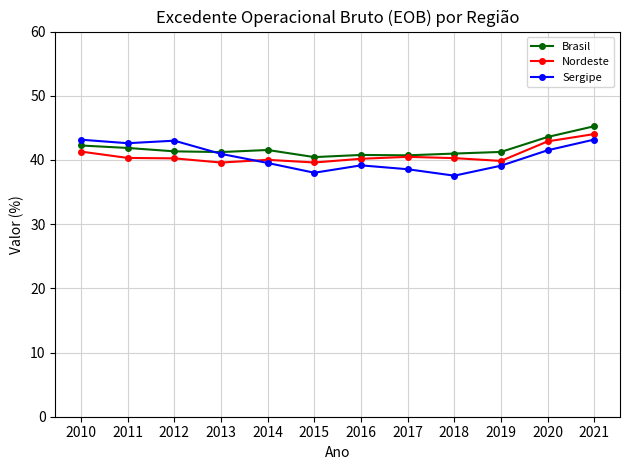

Count the number of data series in this chart.

3